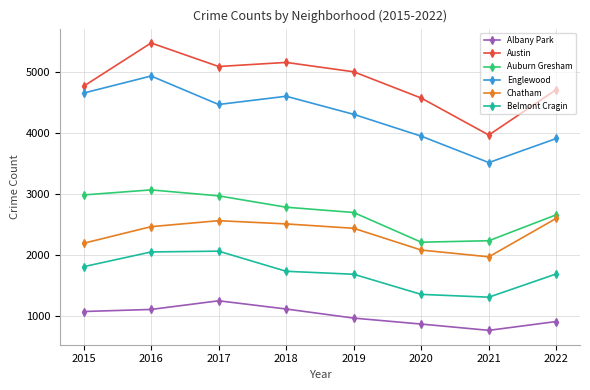

At which label does Auburn Gresham reach its peak?

2016